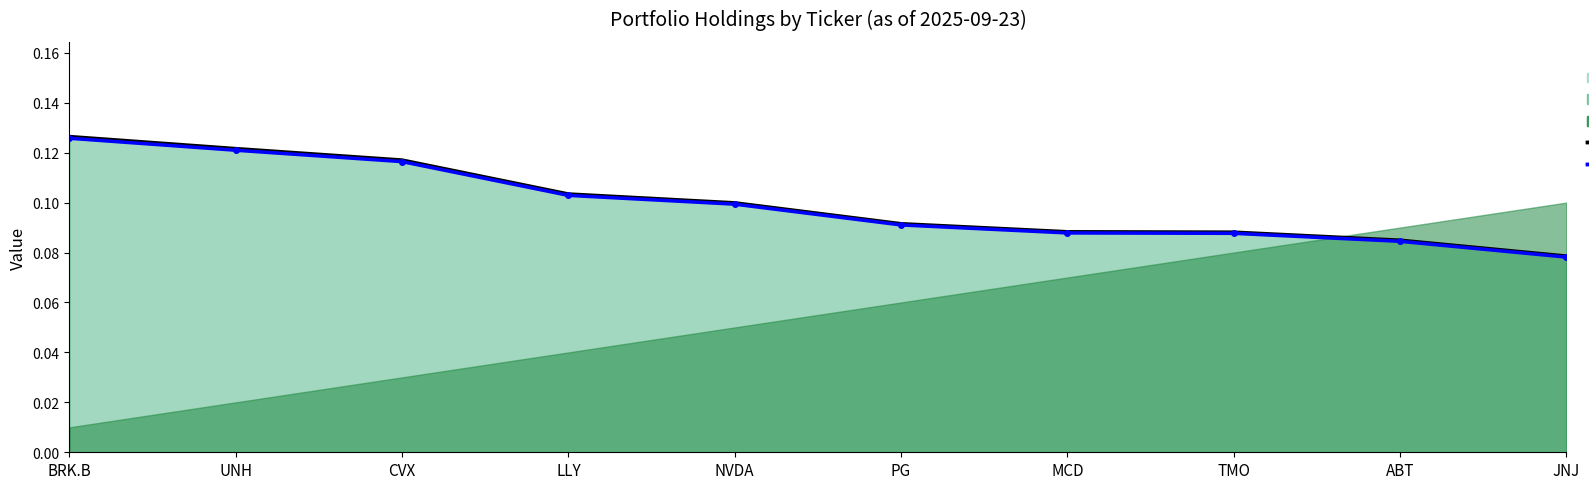

Count the weight (line) values in the range 0 to 1.

10